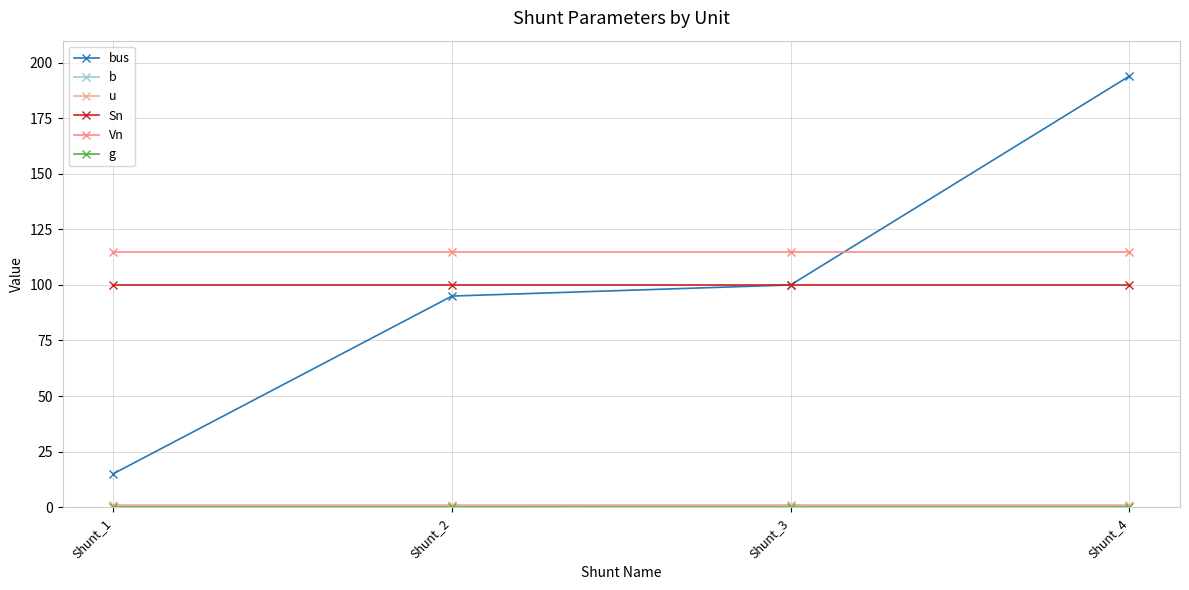

What is the greatest value displayed?

194.0